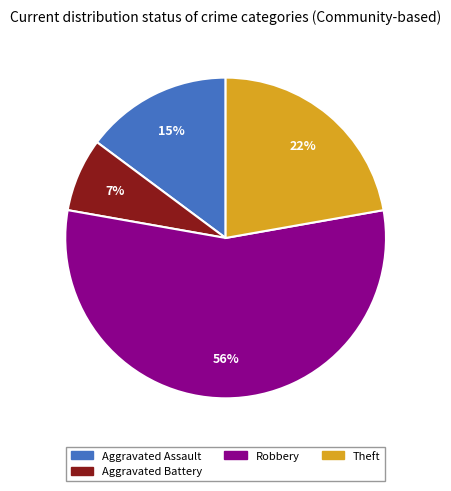

To the nearest percent, what is the average slice percentage?

25%